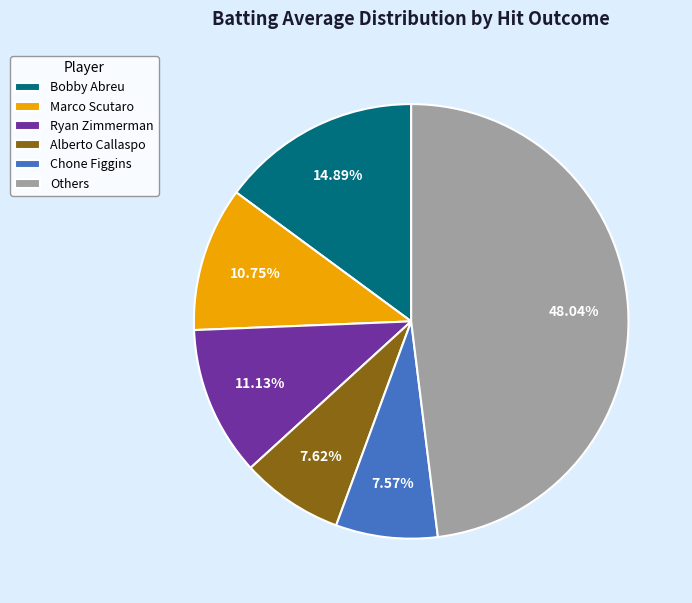

Is it true that Alberto Callaspo is 17% of the pie?

False